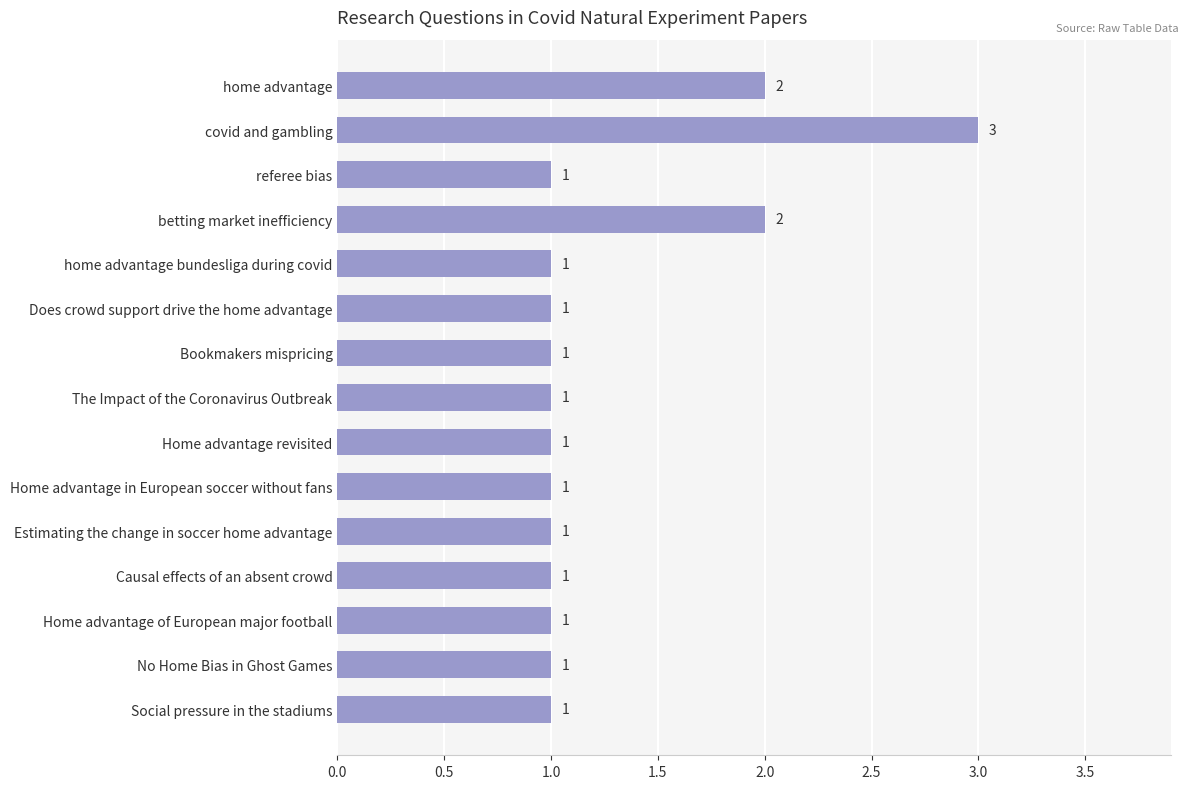

Is it true that the value at Bookmakers mispricing is 1?

True